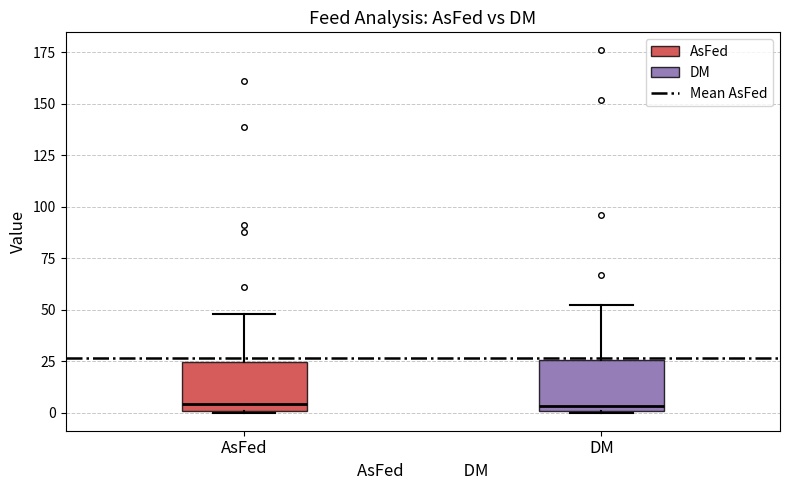

Reading left to right, transcribe this box plot: for each box, give where its median line is, the range the box spans, and where its two whiskers end, as read against the y-axis. The values are not printed on the chart, so give them approximately, as read against the axis.

AsFed: median 5, box 0 to 25, whiskers 0 to 50
DM: median 5, box 0 to 25, whiskers 0 to 55